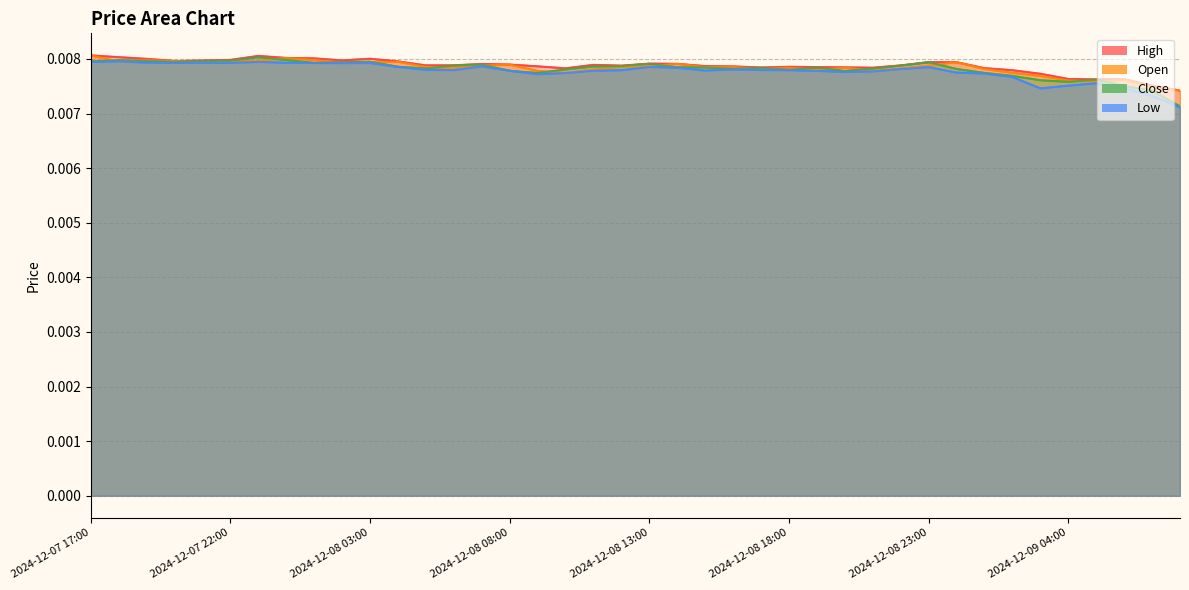

What is the label of the 13th point from the left?

2024-12-08 05:00